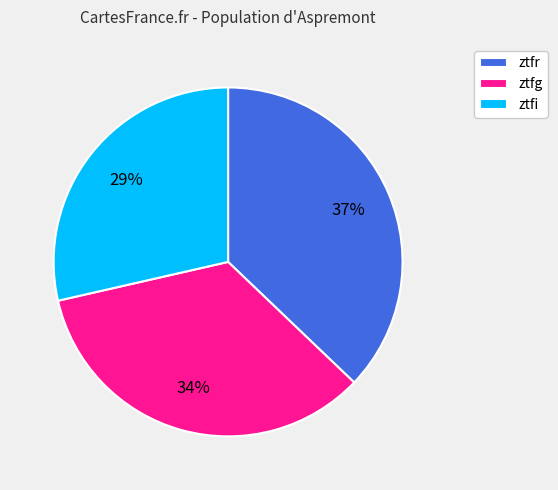

Which slice is the smallest?

ztfi